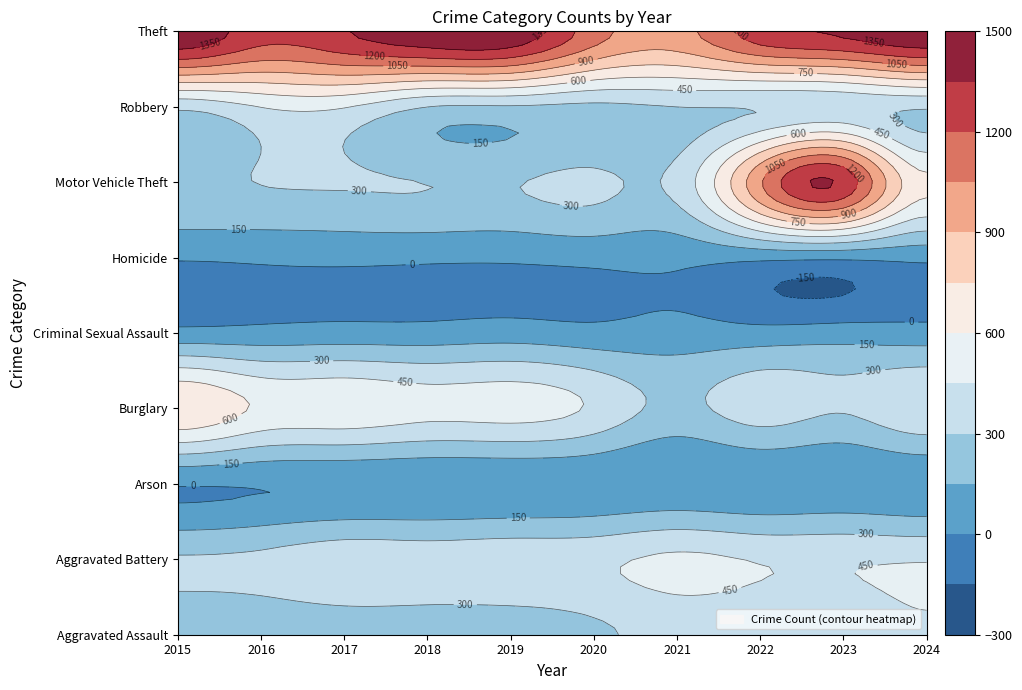

Reading left to right, extract all data points from this chart.

Aggravated Assault: 2015=194	2016=206	2017=225	2018=225	2019=223	2020=273	2021=352	2022=327	2023=318	2024=424
Aggravated Battery: 2015=316	2016=336	2017=400	2018=389	2019=407	2020=416	2021=479	2022=439	2023=431	2024=439
Arson: 2015=9	2016=7	2017=10	2018=7	2019=12	2020=17	2021=12	2022=12	2023=19	2024=20
Burglary: 2015=738	2016=576	2017=562	2018=506	2019=517	2020=425	2021=261	2022=379	2023=316	2024=434
Criminal Sexual Assault: 2015=46	2016=50	2017=62	2018=60	2019=77	2020=48	2021=61	2022=55	2023=73	2024=62
Homicide: 2015=15	2016=26	2017=33	2018=25	2019=22	2020=41	2021=38	2022=36	2023=28	2024=36
Motor Vehicle Theft: 2015=263	2016=304	2017=312	2018=298	2019=290	2020=333	2021=348	2022=1031	2023=1310	2024=636
Robbery: 2015=337	2016=454	2017=460	2018=301	2019=287	2020=263	2021=300	2022=304	2023=340	2024=315
Theft: 2015=1474	2016=1259	2017=1339	2018=1461	2019=1459	2020=1120	2021=998	2022=1279	2023=1373	2024=1475